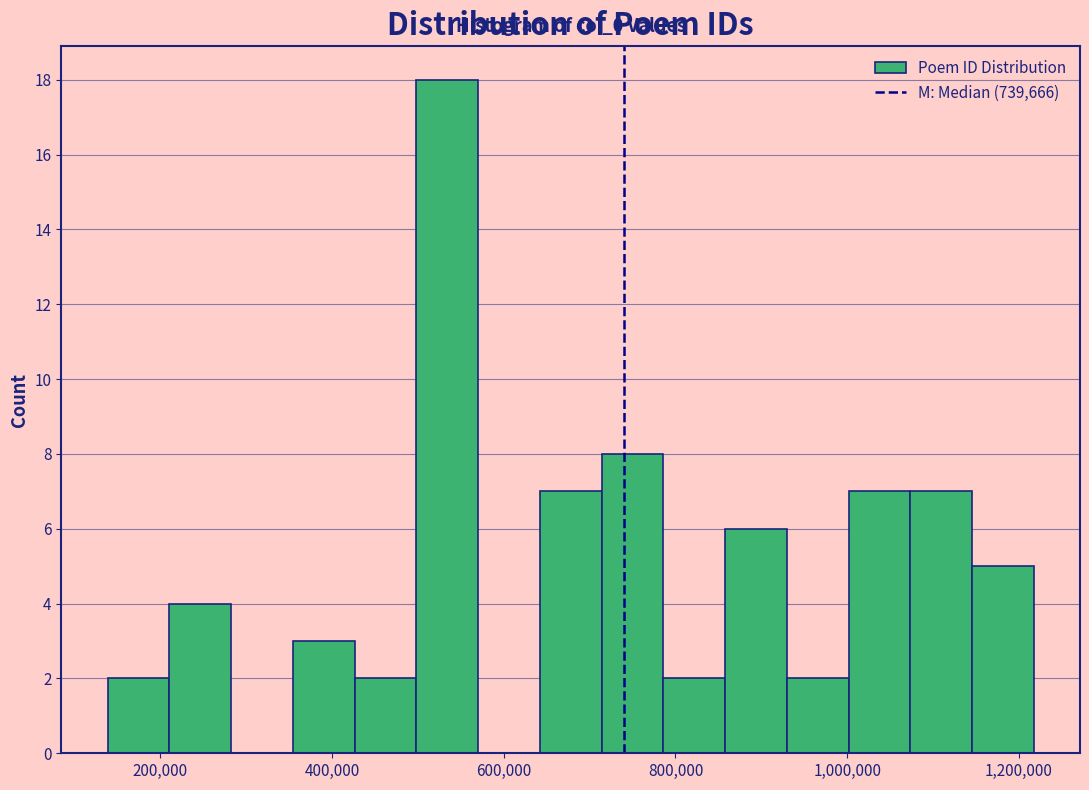

Read against the x-axis, roughly where is the centre of the tallest bar?

540000